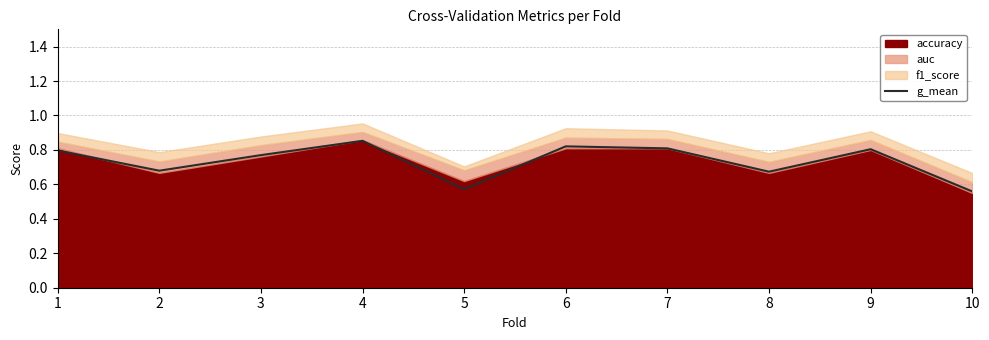

At which category does the chart reach its minimum across all series?

10